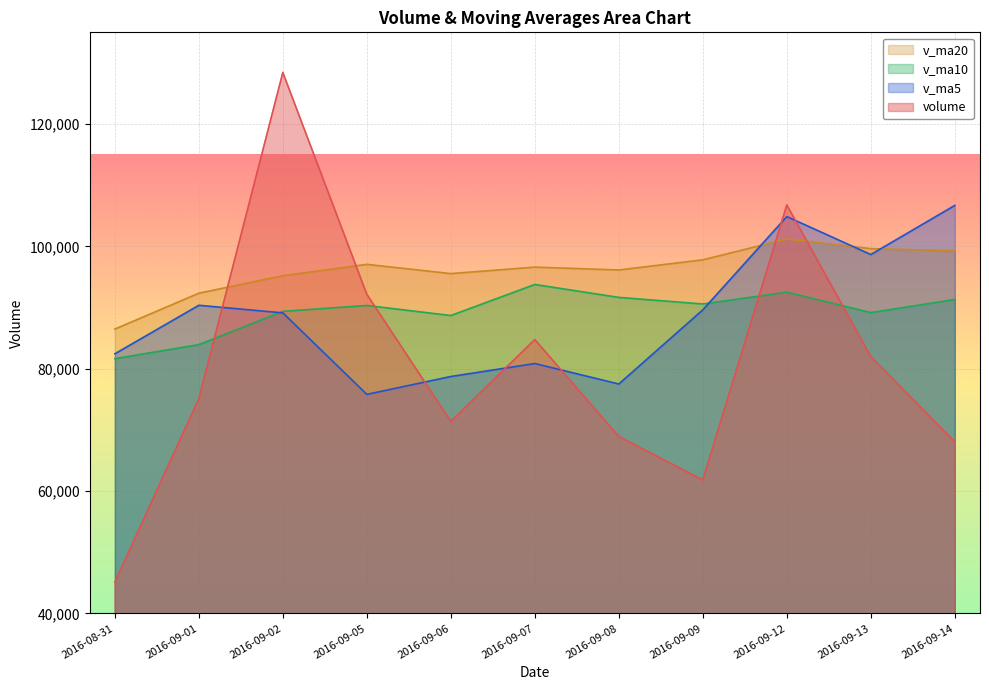

How many categories are shown in the chart?

11